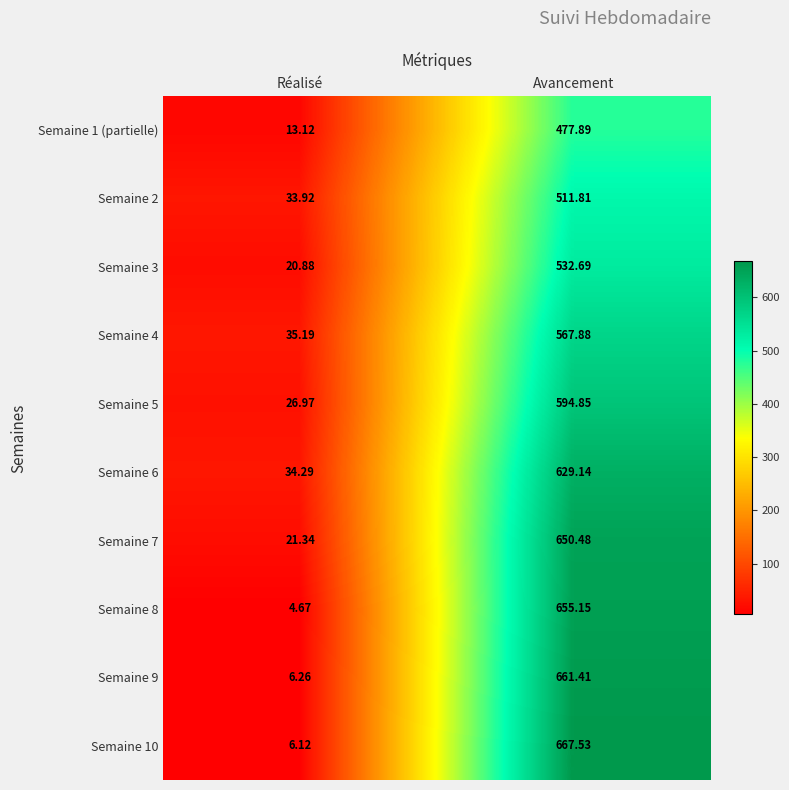

Which category has the lowest value in the Semaine 6 series?

Réalisé